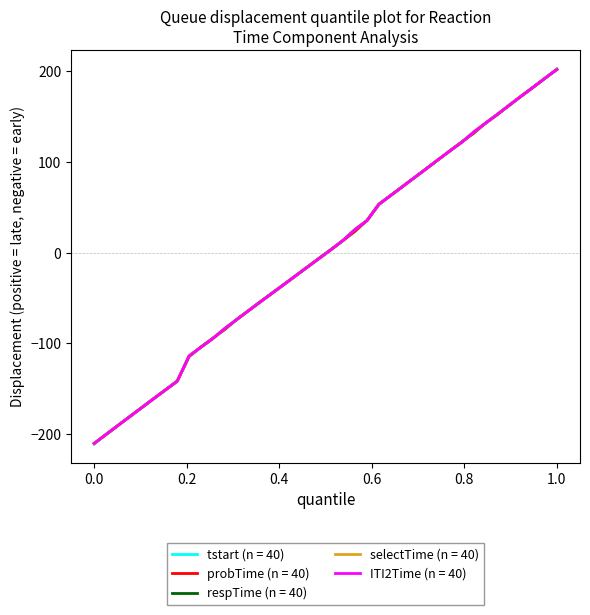

Does the chart display data point markers on the line(s)?

No